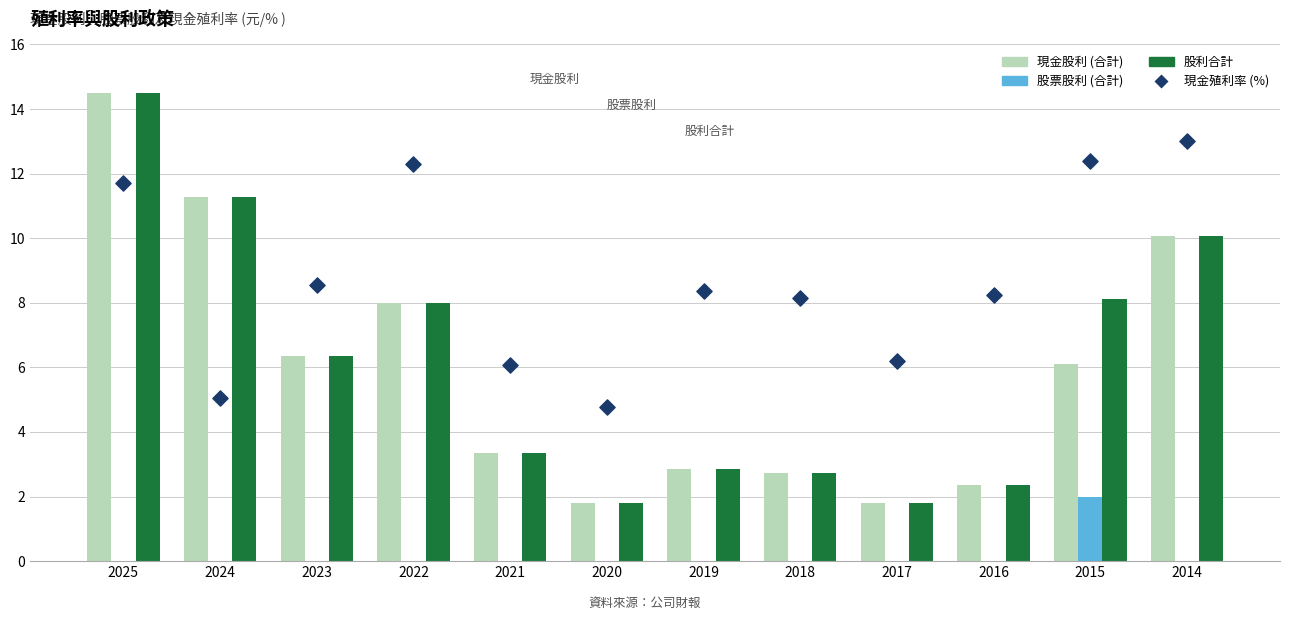

Which series contains the lowest Y value?

股票股利 (合計)